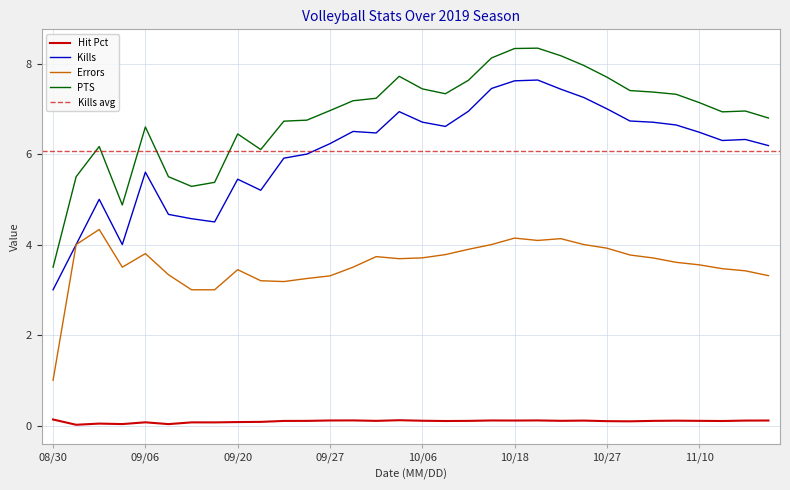

How many lines are shown in the chart?

4